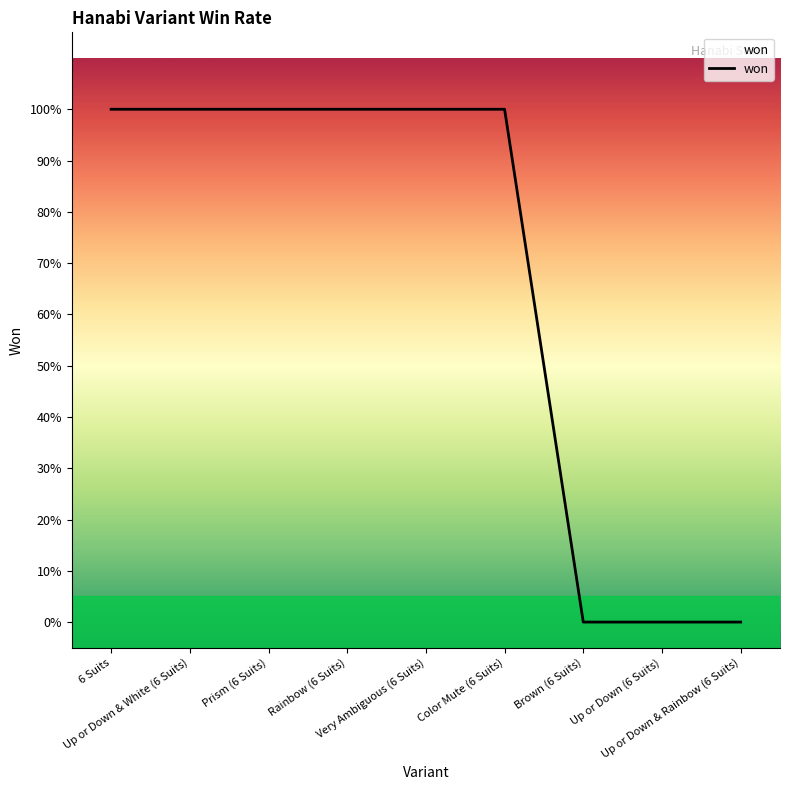

Which label corresponds to the largest value in the chart?

6 Suits